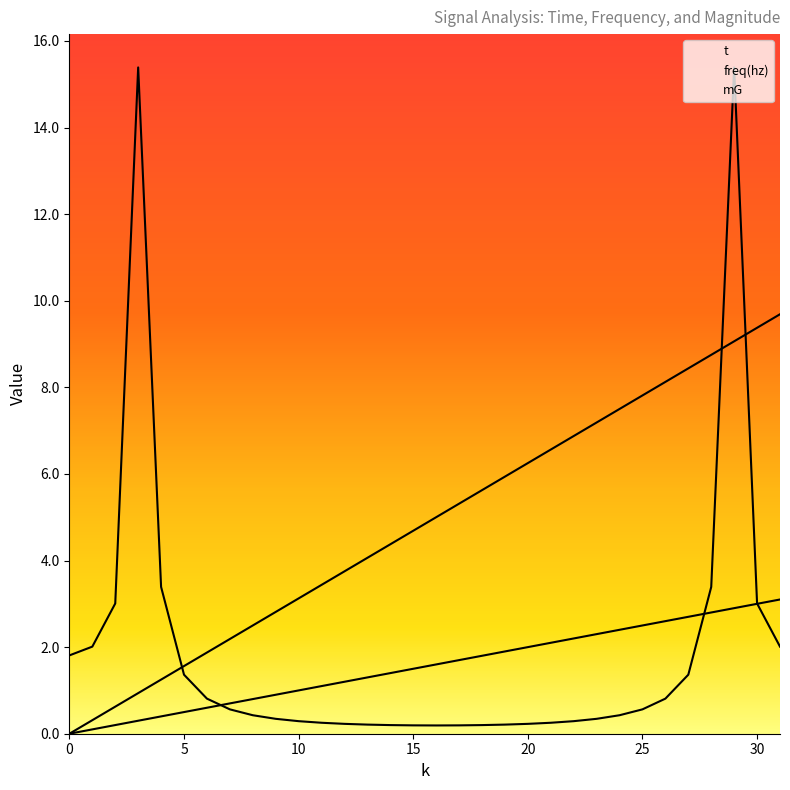

Reading left to right, what are all the values shown in this chart?

t: 0=0.0	1=0.1	2=0.2	3=0.3	4=0.4	5=0.5	6=0.6	7=0.7	8=0.8	9=0.9	10=1.0	11=1.1	12=1.2	13=1.3	14=1.4	15=1.5	16=1.6	17=1.7	18=1.8	19=1.9	20=2.0	21=2.1	22=2.2	23=2.3	24=2.4	25=2.5	26=2.6	27=2.7	28=2.8	29=2.9	30=3.0	31=3.1
freq(hz): 0=0.0	1=0.3	2=0.6	3=0.9	4=1.2	5=1.6	6=1.9	7=2.2	8=2.5	9=2.8	10=3.1	11=3.4	12=3.8	13=4.1	14=4.4	15=4.7	16=5.0	17=5.3	18=5.6	19=5.9	20=6.2	21=6.6	22=6.9	23=7.2	24=7.5	25=7.8	26=8.1	27=8.4	28=8.8	29=9.1	30=9.4	31=9.7
mG: 0=1.8	1=2.0	2=3.0	3=15.4	4=3.4	5=1.4	6=0.8	7=0.6	8=0.4	9=0.3	10=0.3	11=0.3	12=0.2	13=0.2	14=0.2	15=0.2	16=0.2	17=0.2	18=0.2	19=0.2	20=0.2	21=0.3	22=0.3	23=0.3	24=0.4	25=0.6	26=0.8	27=1.4	28=3.4	29=15.4	30=3.0	31=2.0